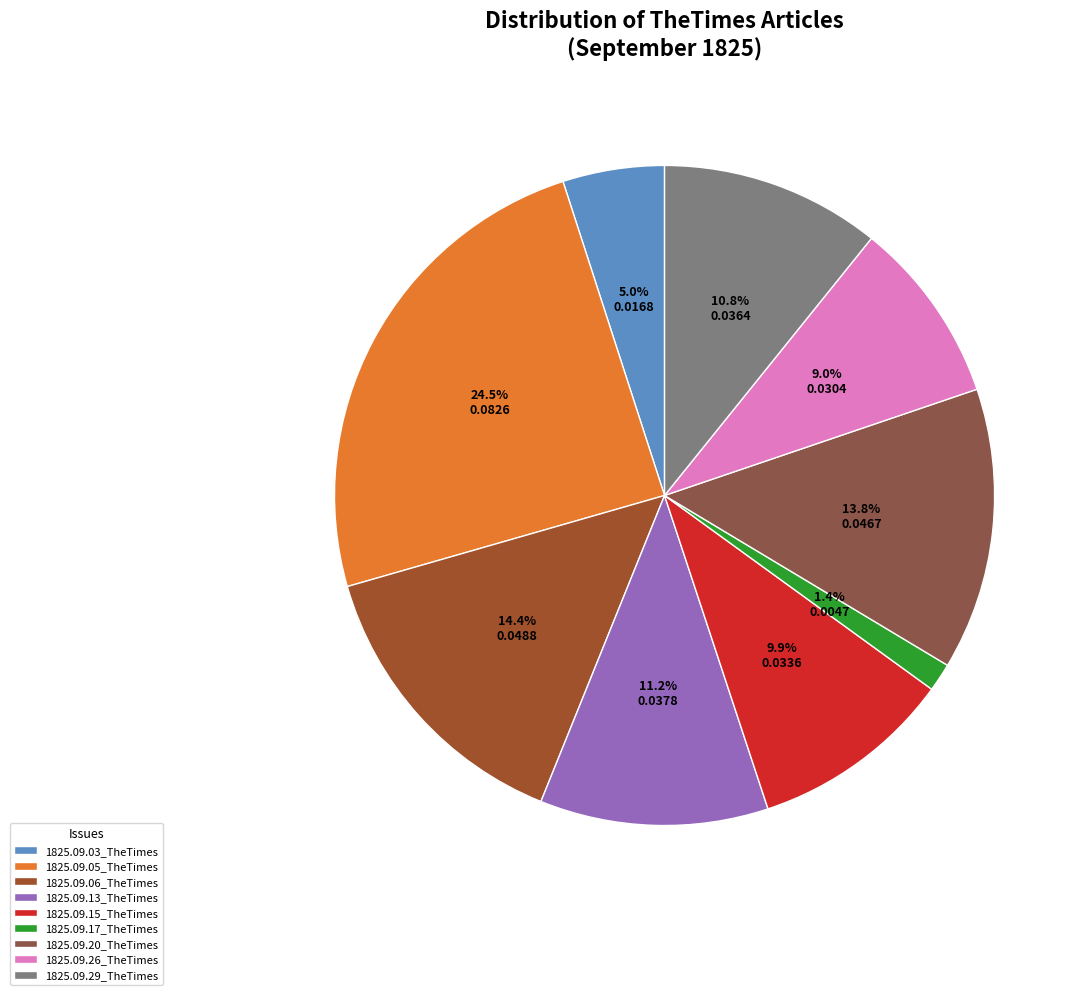

How many segments does this pie chart have?

9